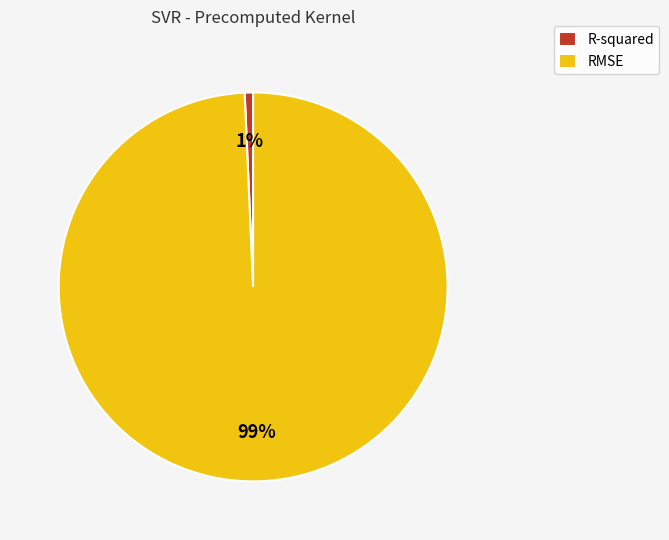

Is the sum of R-squared and RMSE greater than half?

Yes